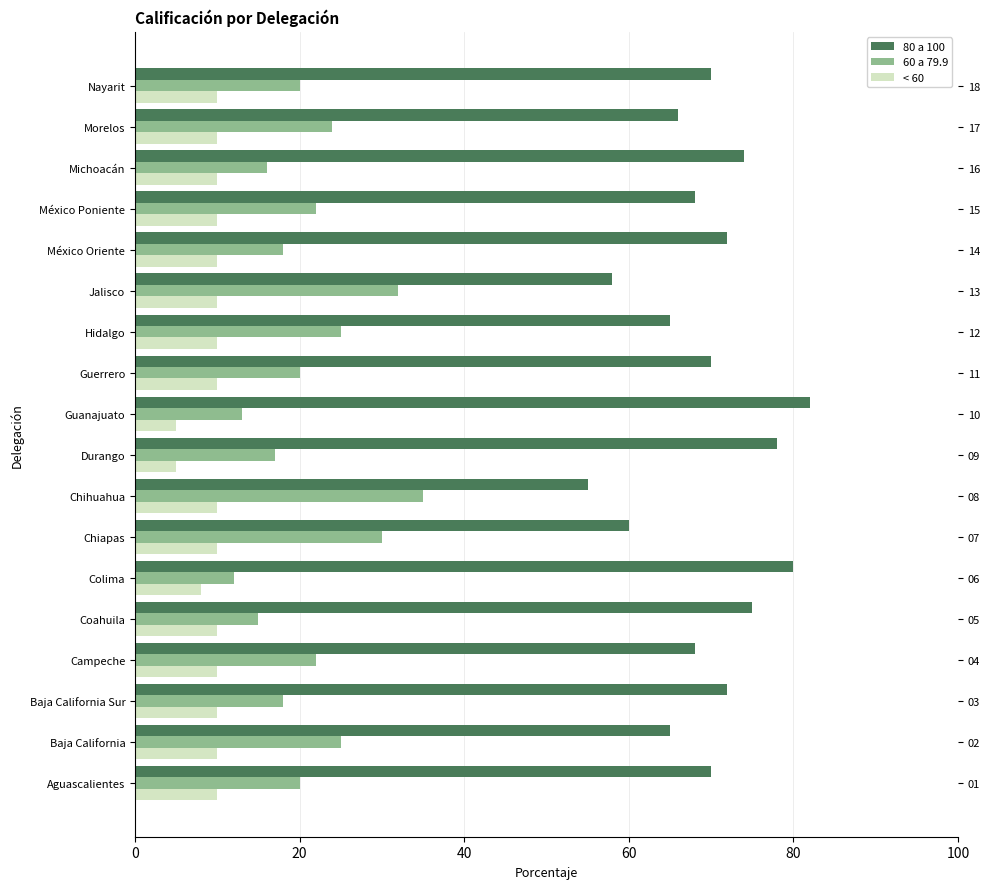

What is the difference between the second highest and minimum values in the 60 a 79.9 series?

20